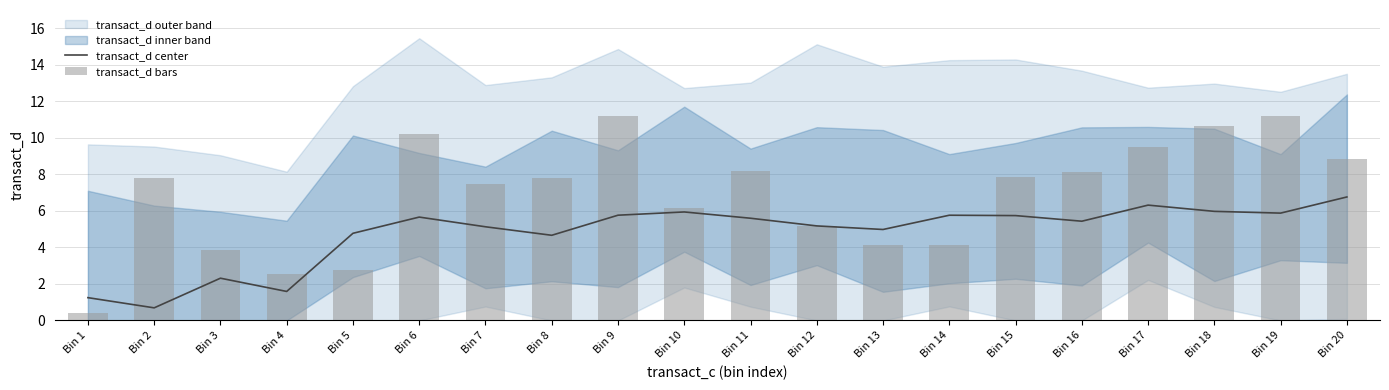

Which series has the largest total across all categories?

transact_d bars